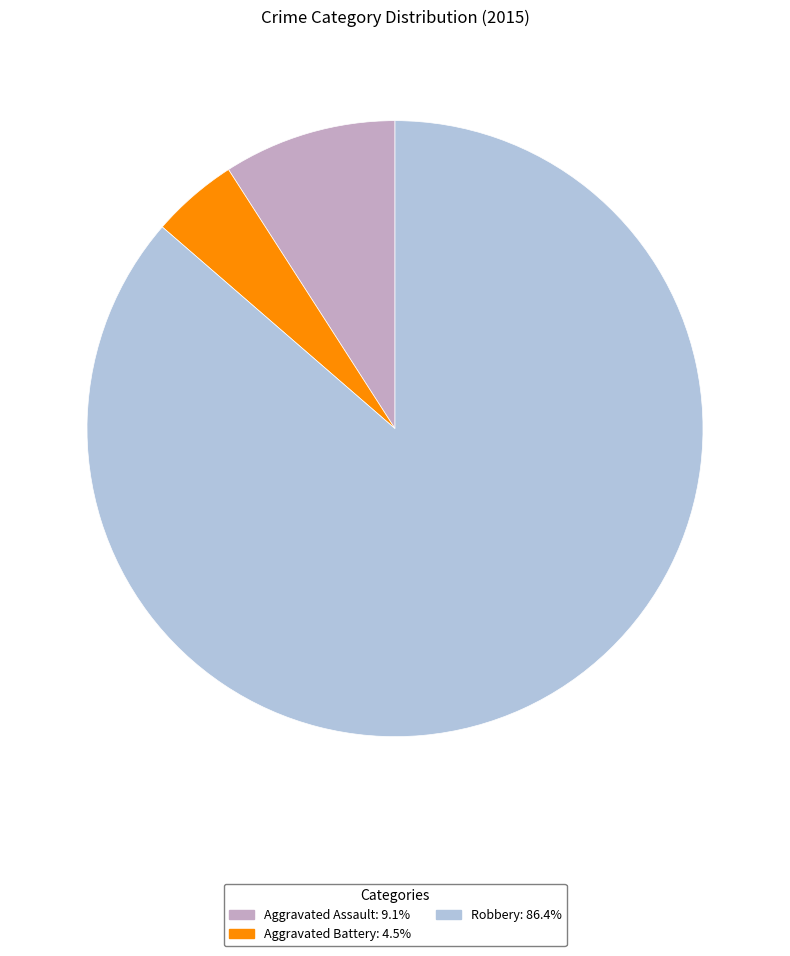

Is there any slice that represents more than half of the pie?

Yes